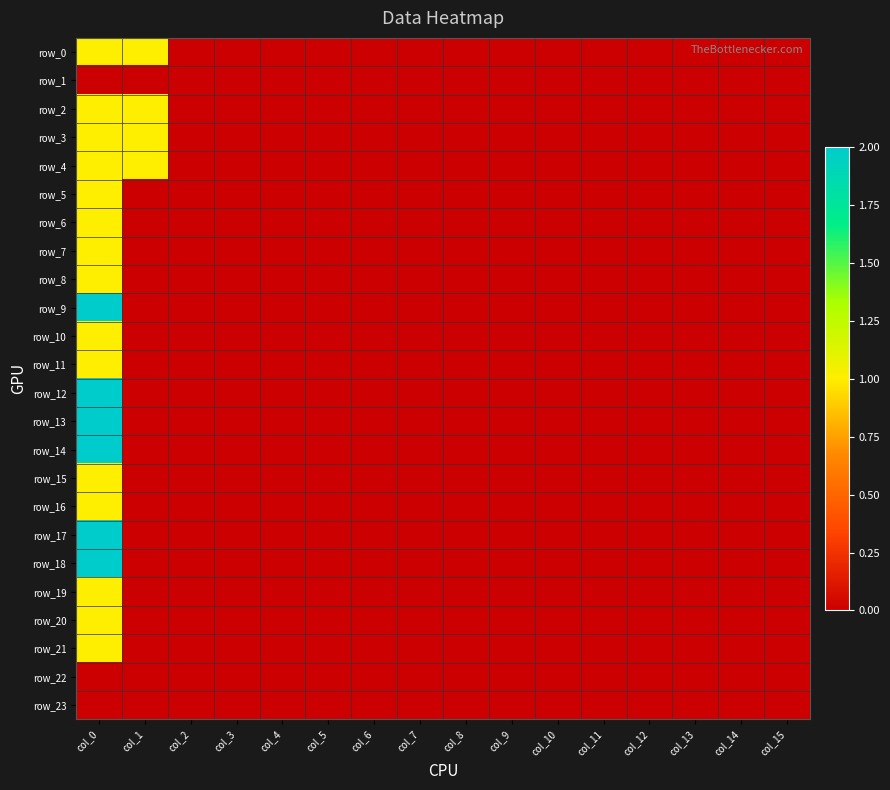

How many distinct data groups are displayed?

24